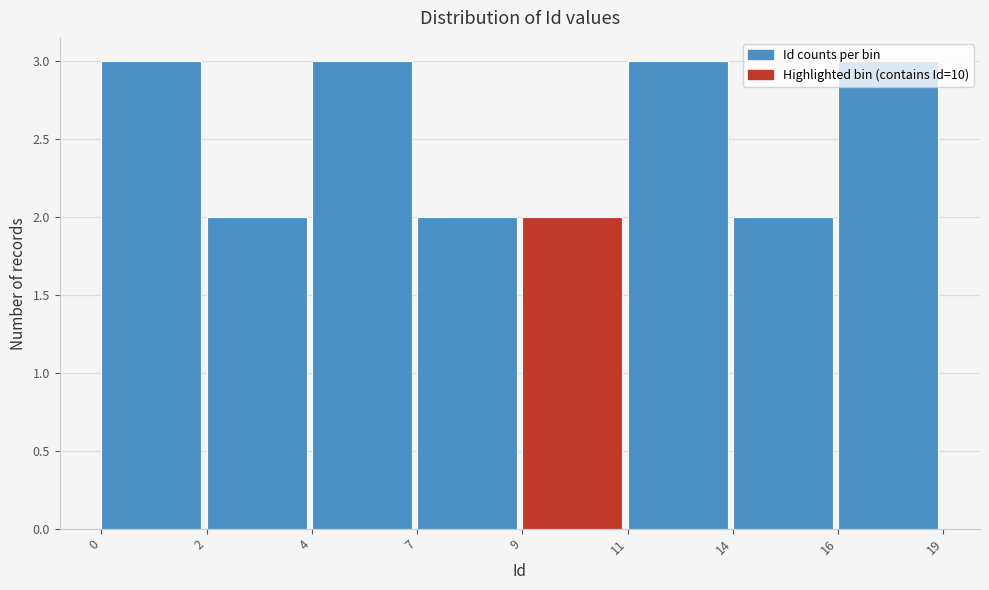

What is the greatest value displayed?

3